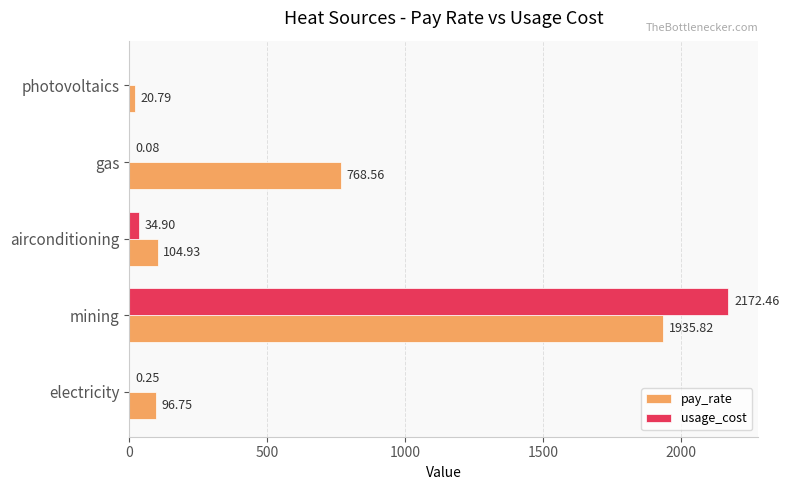

At which label is pay_rate closest to 978?

gas